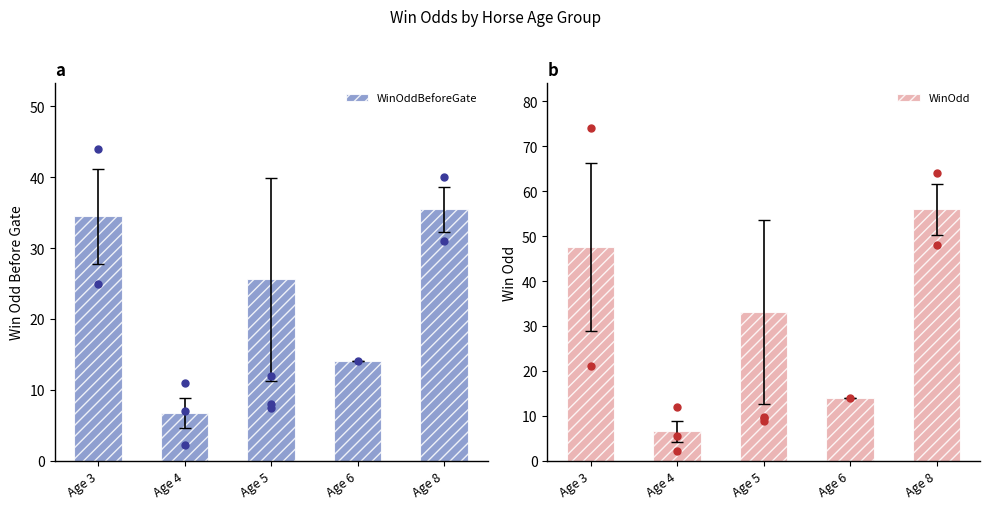

Which series has the widest spread of Y values?

WinOdd